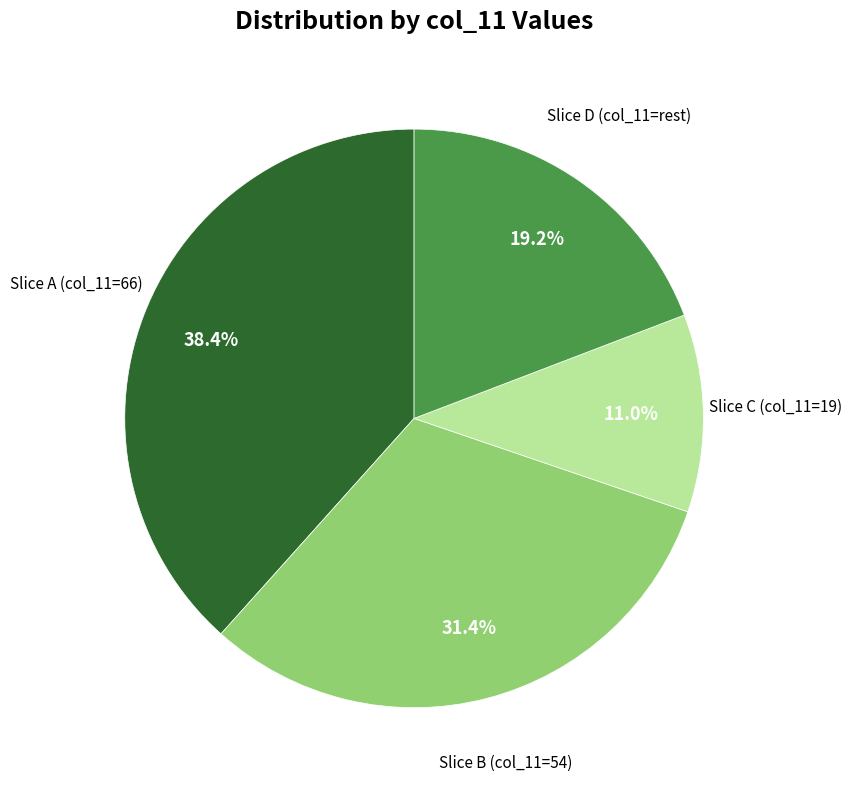

Is there a majority slice in this chart?

No